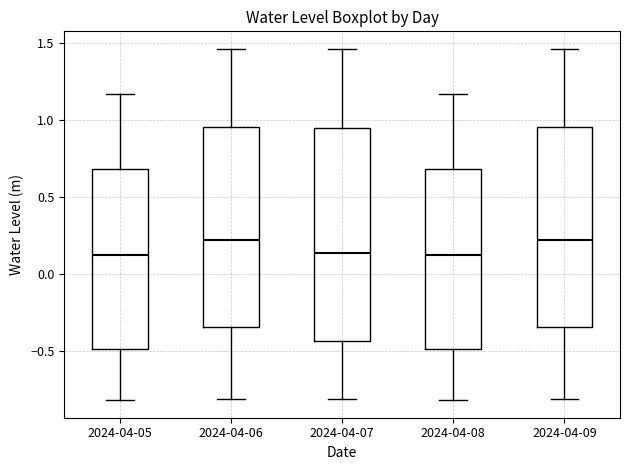

Reading left to right, transcribe this box plot: for each box, give where its median line is, the range the box spans, and where its two whiskers end, as read against the y-axis. The values are not printed on the chart, so give them approximately, as read against the axis.

2024-04-05: median 0.10, box -0.50 to 0.70, whiskers -0.80 to 1.15
2024-04-06: median 0.20, box -0.35 to 0.95, whiskers -0.80 to 1.45
2024-04-07: median 0.15, box -0.45 to 0.95, whiskers -0.80 to 1.45
2024-04-08: median 0.10, box -0.50 to 0.70, whiskers -0.80 to 1.15
2024-04-09: median 0.20, box -0.35 to 0.95, whiskers -0.80 to 1.45